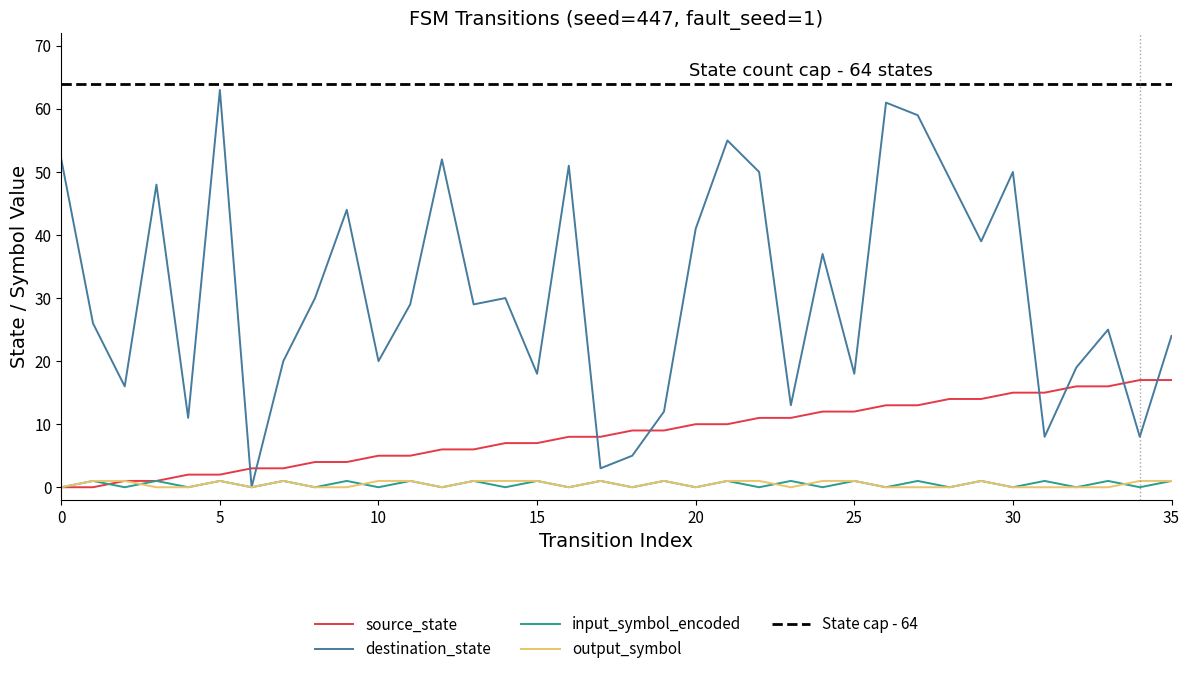

How many times do destination_state and source_state cross each other?

8